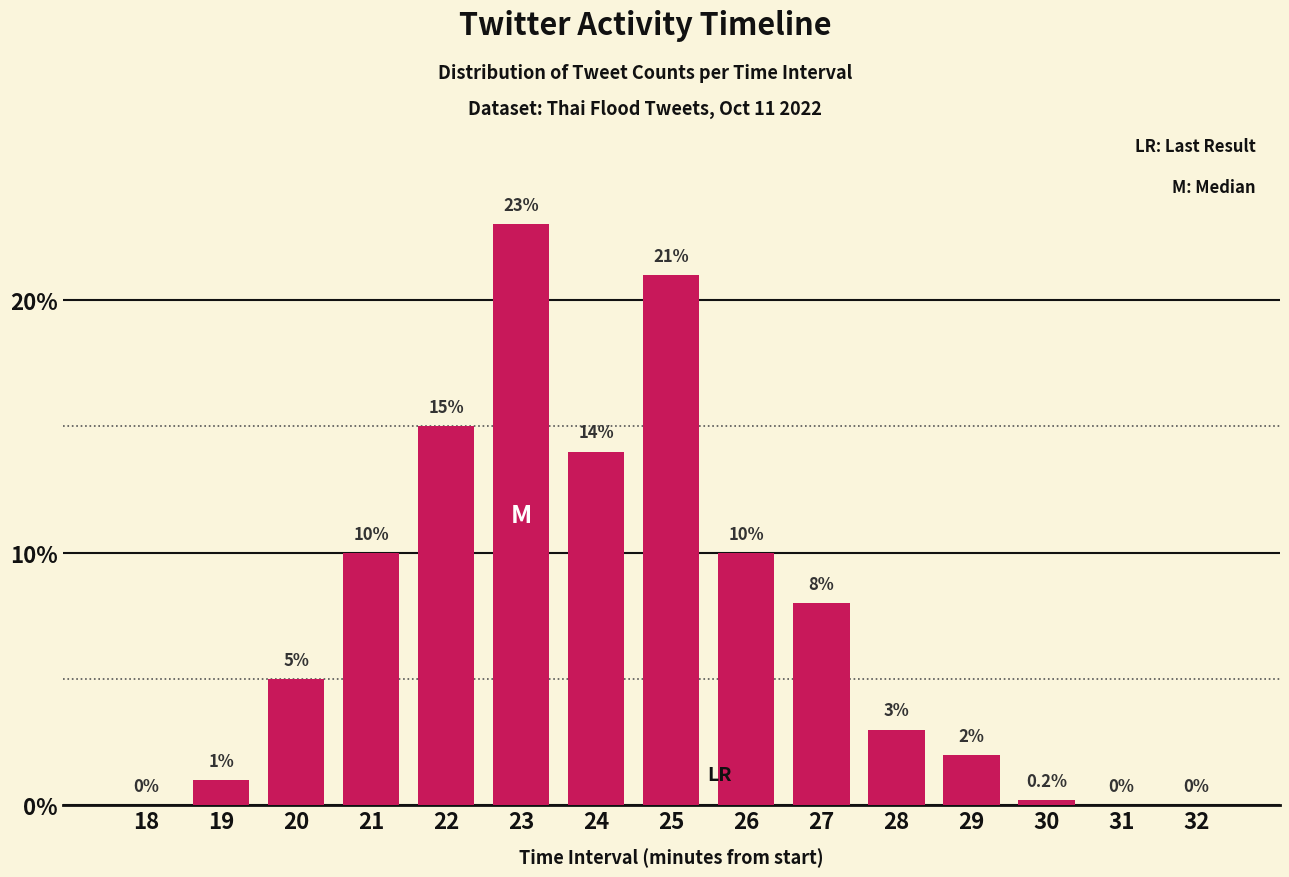

Reading left to right, list all the values displayed in this chart.

18=0.0	19=1.0	20=5.0	21=10.0	22=15.0	23=23.0	24=14.0	25=21.0	26=10.0	27=8.0	28=3.0	29=2.0	30=0.2	31=0.0	32=0.0